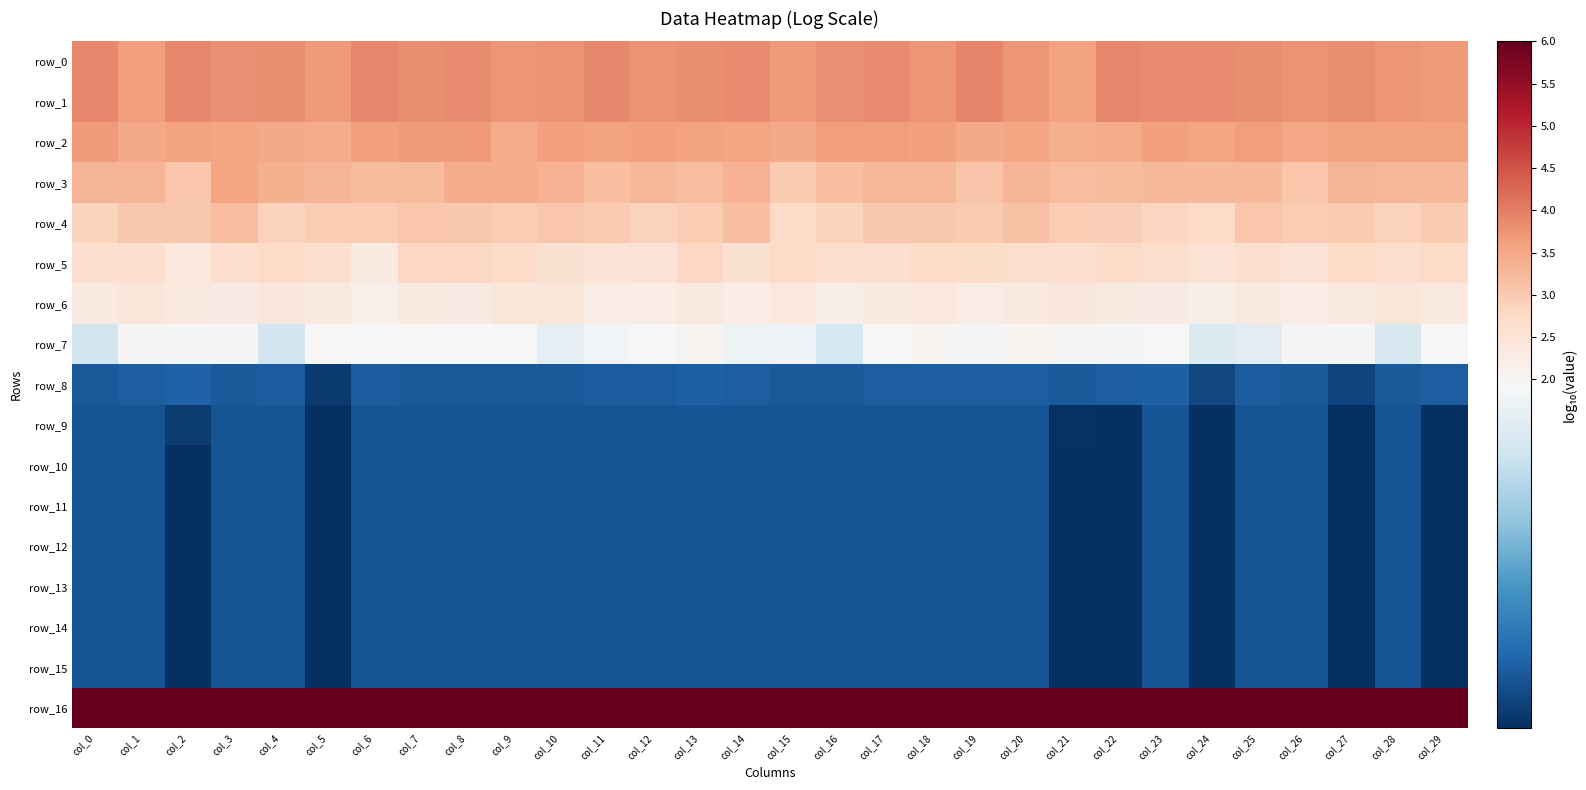

Reading left to right, list all the values displayed in this chart.

row_0: 3.9	3.6	3.9	3.8	3.8	3.7	3.9	3.8	3.9	3.7	3.8	3.9	3.8	3.8	3.9	3.7	3.8	3.8	3.7	3.9	3.7	3.6	3.9	3.9	3.8	3.8	3.8	3.8	3.7	3.7
row_1: 3.9	3.6	3.9	3.8	3.8	3.7	3.9	3.8	3.9	3.7	3.8	3.9	3.8	3.8	3.9	3.7	3.8	3.8	3.7	3.9	3.7	3.6	3.9	3.9	3.8	3.8	3.8	3.8	3.7	3.7
row_2: 3.7	3.5	3.6	3.5	3.5	3.5	3.6	3.7	3.7	3.5	3.6	3.6	3.6	3.6	3.5	3.5	3.6	3.6	3.6	3.5	3.5	3.4	3.5	3.6	3.6	3.6	3.5	3.6	3.6	3.6
row_3: 3.3	3.3	3.1	3.5	3.4	3.3	3.2	3.2	3.4	3.5	3.4	3.2	3.3	3.2	3.4	3.0	3.2	3.3	3.3	3.1	3.3	3.2	3.2	3.3	3.2	3.3	3.1	3.3	3.3	3.3
row_4: 2.8	3.0	3.0	3.2	2.9	3.0	3.0	3.1	3.0	3.0	3.1	3.0	2.9	3.0	3.2	2.8	2.8	3.0	3.0	3.0	3.1	3.0	3.0	2.8	2.8	3.0	3.0	3.0	2.9	3.0
row_5: 2.6	2.6	2.4	2.6	2.7	2.6	2.3	2.8	2.8	2.7	2.6	2.5	2.5	2.8	2.6	2.7	2.6	2.6	2.7	2.7	2.7	2.6	2.7	2.7	2.5	2.6	2.5	2.7	2.7	2.7
row_6: 2.3	2.4	2.3	2.3	2.4	2.3	2.1	2.3	2.3	2.4	2.4	2.2	2.2	2.3	2.2	2.4	2.2	2.3	2.4	2.2	2.3	2.4	2.3	2.3	2.2	2.3	2.2	2.3	2.4	2.3
row_7: 1.9	2.0	1.9	2.0	1.9	1.9	1.9	1.9	2.0	2.0	1.9	1.9	2.0	2.0	1.9	1.9	1.9	1.9	2.0	1.9	2.0	2.0	1.9	1.9	1.9	1.9	2.0	1.9	1.9	2.0
row_8: 1.7	1.7	1.7	1.7	1.7	1.7	1.7	1.7	1.7	1.7	1.7	1.7	1.7	1.7	1.7	1.7	1.7	1.7	1.7	1.7	1.7	1.7	1.7	1.7	1.7	1.7	1.7	1.7	1.7	1.7
row_9: 1.7	1.7	1.7	1.7	1.7	1.7	1.7	1.7	1.7	1.7	1.7	1.7	1.7	1.7	1.7	1.7	1.7	1.7	1.7	1.7	1.7	1.7	1.7	1.7	1.7	1.7	1.7	1.7	1.7	1.7
row_10: 1.7	1.7	1.7	1.7	1.7	1.7	1.7	1.7	1.7	1.7	1.7	1.7	1.7	1.7	1.7	1.7	1.7	1.7	1.7	1.7	1.7	1.7	1.7	1.7	1.7	1.7	1.7	1.7	1.7	1.7
row_11: 1.7	1.7	1.7	1.7	1.7	1.7	1.7	1.7	1.7	1.7	1.7	1.7	1.7	1.7	1.7	1.7	1.7	1.7	1.7	1.7	1.7	1.7	1.7	1.7	1.7	1.7	1.7	1.7	1.7	1.7
row_12: 1.7	1.7	1.7	1.7	1.7	1.7	1.7	1.7	1.7	1.7	1.7	1.7	1.7	1.7	1.7	1.7	1.7	1.7	1.7	1.7	1.7	1.7	1.7	1.7	1.7	1.7	1.7	1.7	1.7	1.7
row_13: 1.7	1.7	1.7	1.7	1.7	1.7	1.7	1.7	1.7	1.7	1.7	1.7	1.7	1.7	1.7	1.7	1.7	1.7	1.7	1.7	1.7	1.7	1.7	1.7	1.7	1.7	1.7	1.7	1.7	1.7
row_14: 1.7	1.7	1.7	1.7	1.7	1.7	1.7	1.7	1.7	1.7	1.7	1.7	1.7	1.7	1.7	1.7	1.7	1.7	1.7	1.7	1.7	1.7	1.7	1.7	1.7	1.7	1.7	1.7	1.7	1.7
row_15: 1.7	1.7	1.7	1.7	1.7	1.7	1.7	1.7	1.7	1.7	1.7	1.7	1.7	1.7	1.7	1.7	1.7	1.7	1.7	1.7	1.7	1.7	1.7	1.7	1.7	1.7	1.7	1.7	1.7	1.7
row_16: 6.0	6.0	6.0	6.0	6.0	6.0	6.0	6.0	6.0	6.0	6.0	6.0	6.0	6.0	6.0	6.0	6.0	6.0	6.0	6.0	6.0	6.0	6.0	6.0	6.0	6.0	6.0	6.0	6.0	6.0